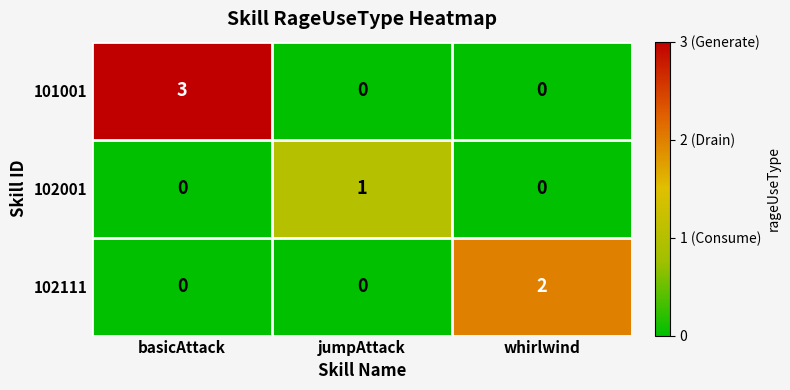

Which category has the highest value across all series?

basicAttack